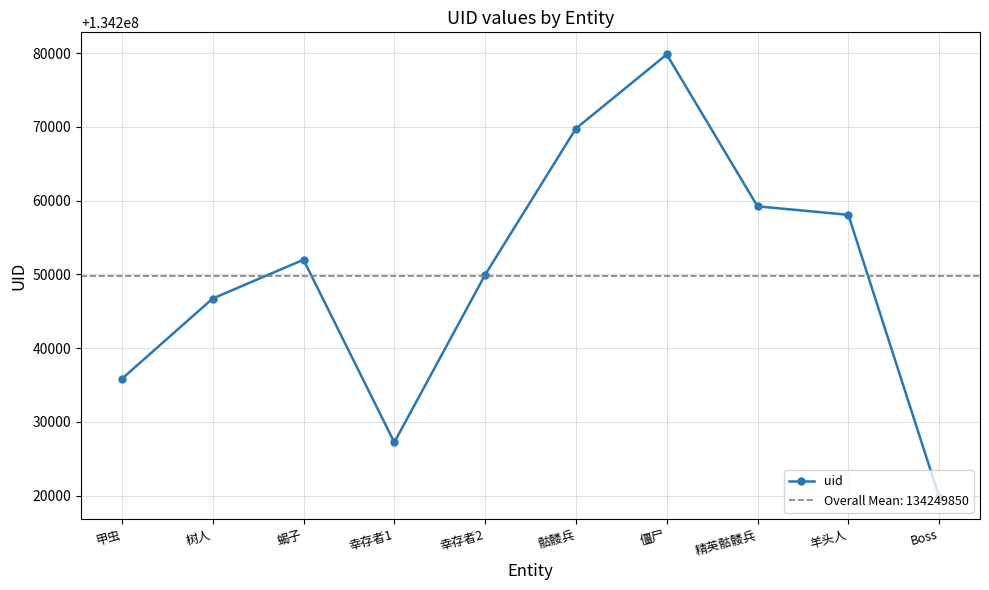

What is the label of the 5th point from the right?

骷髅兵